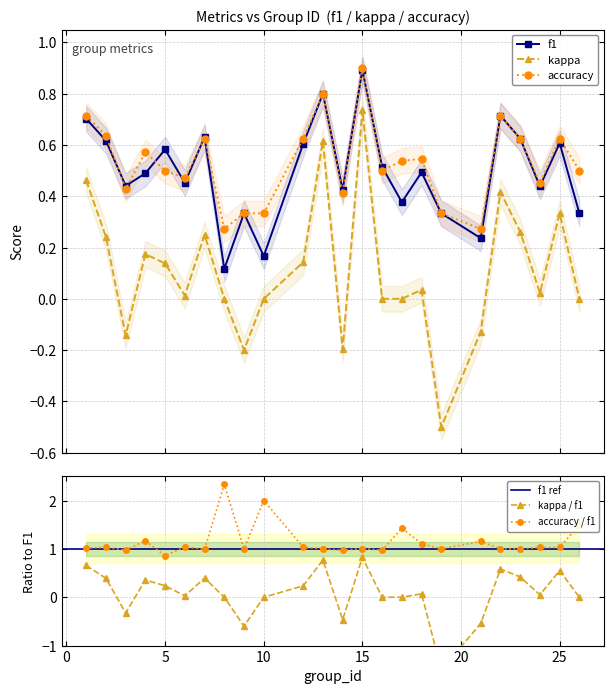

Which series ends up on top after the final intersection of f1 and accuracy?

accuracy